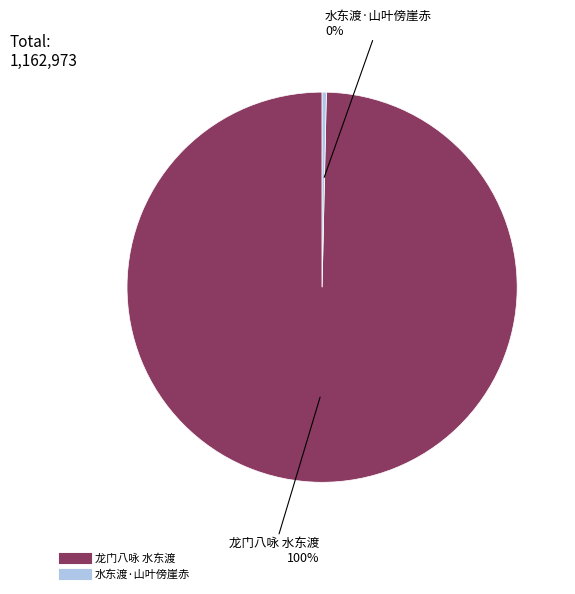

Rank the categories by value from highest to lowest.

龙门八咏 水东渡, 水东渡·山叶傍崖赤